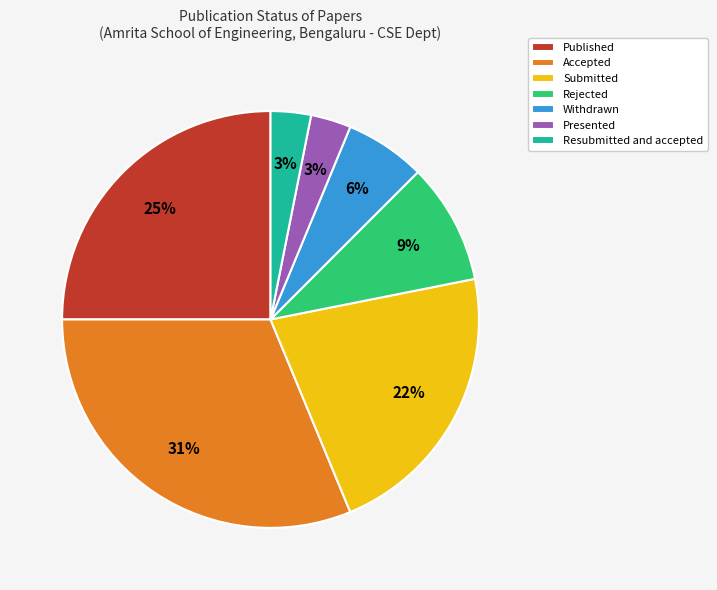

Is there a majority slice in this chart?

No